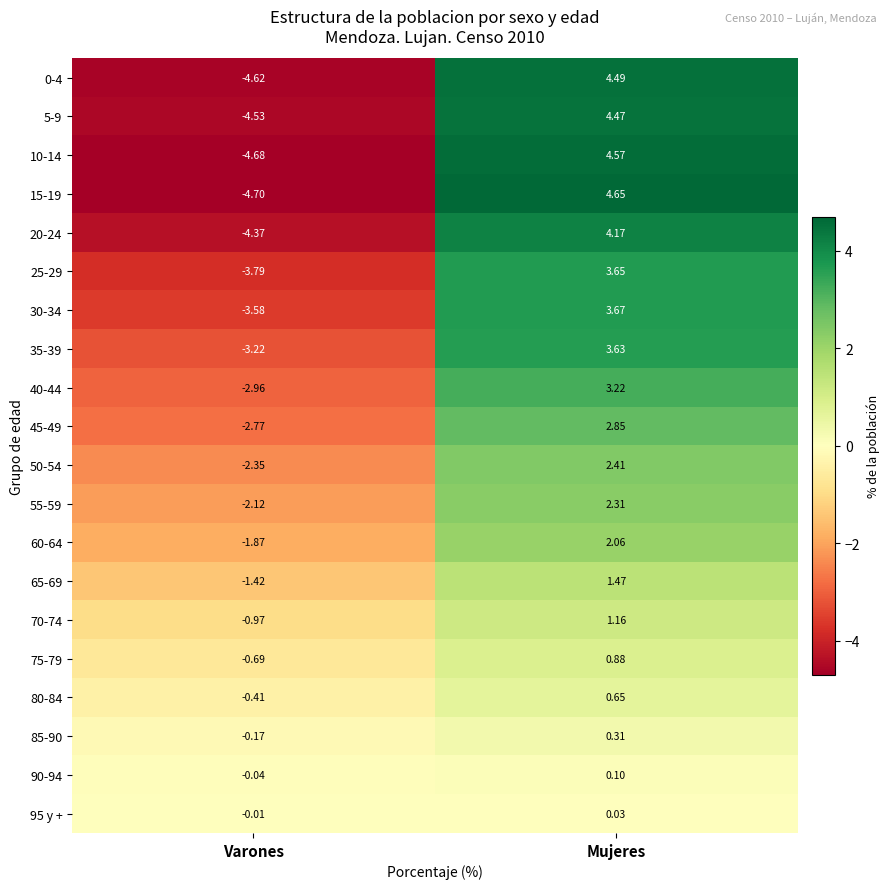

At which category is the sum across all series the highest?

Mujeres